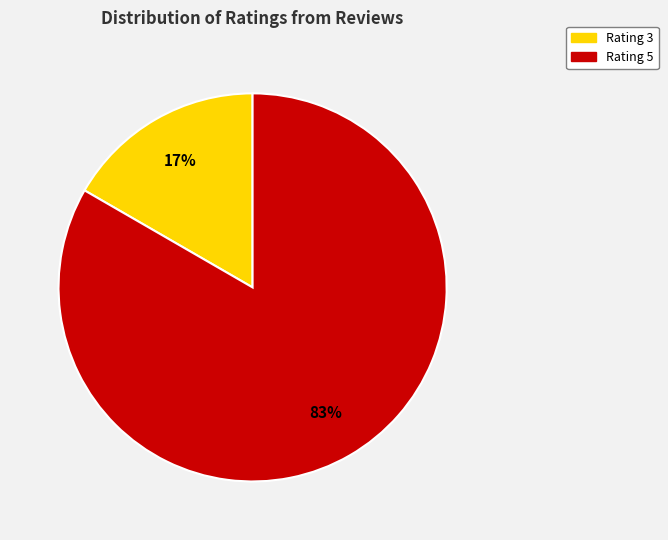

Which slice is the largest?

Rating 5